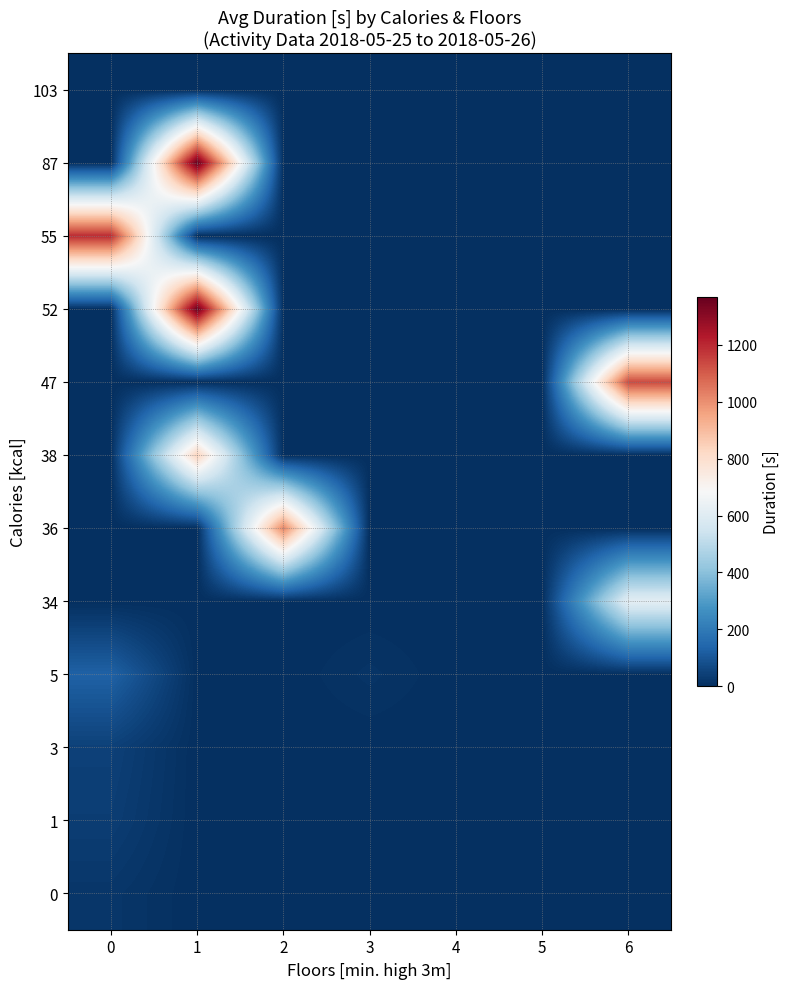

Between 1 and 2, which is larger?

1